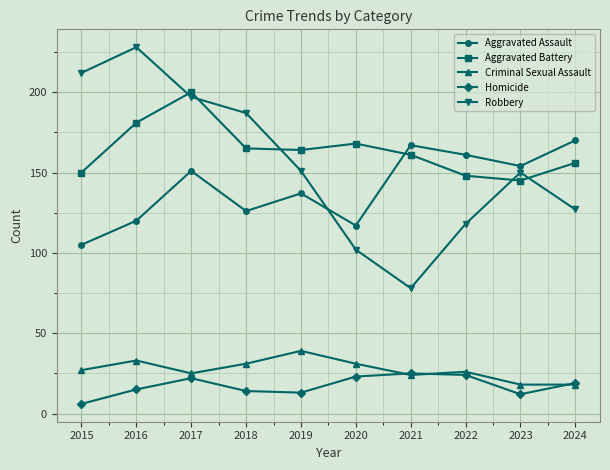

Which series has the largest range (max minus min)?

Robbery